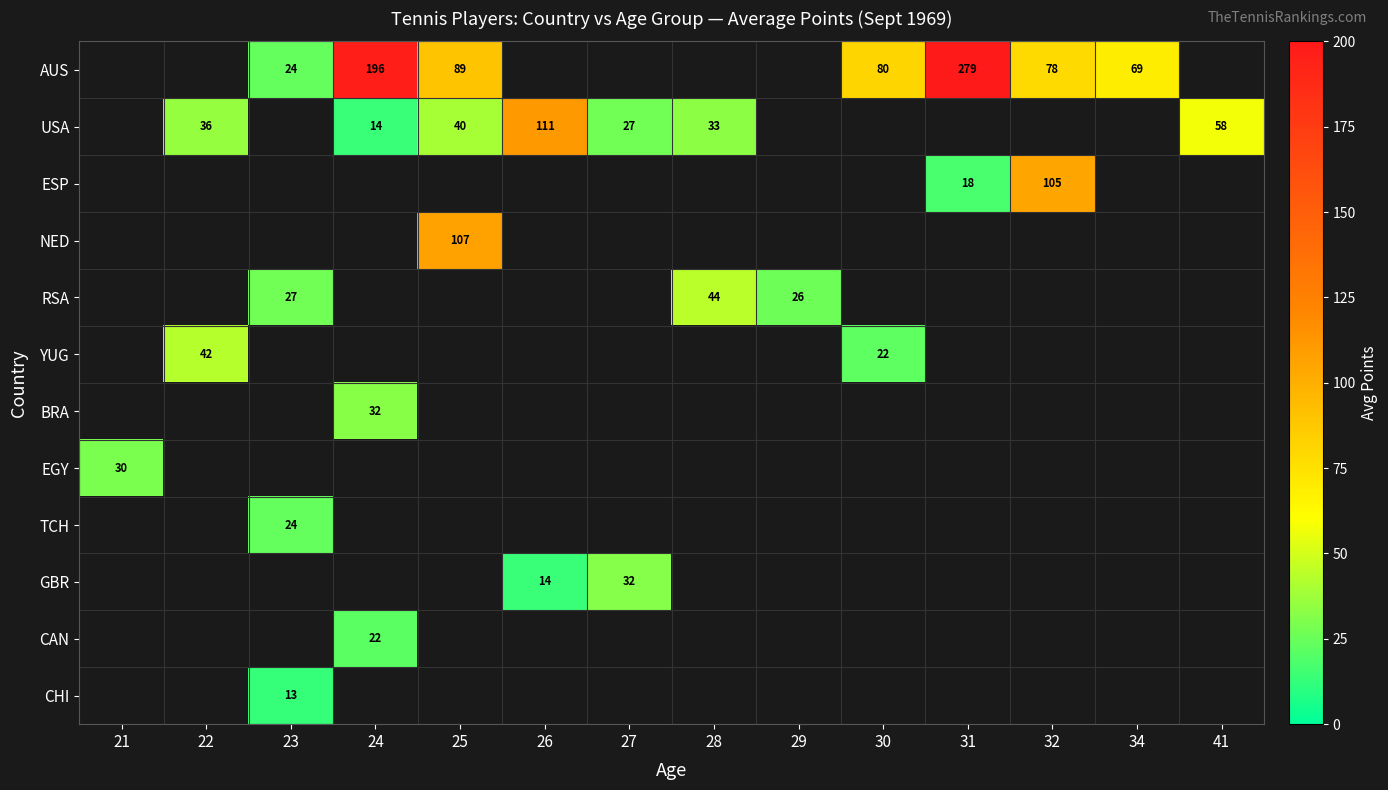

What is the difference between the highest and lowest values at 25?

67.5